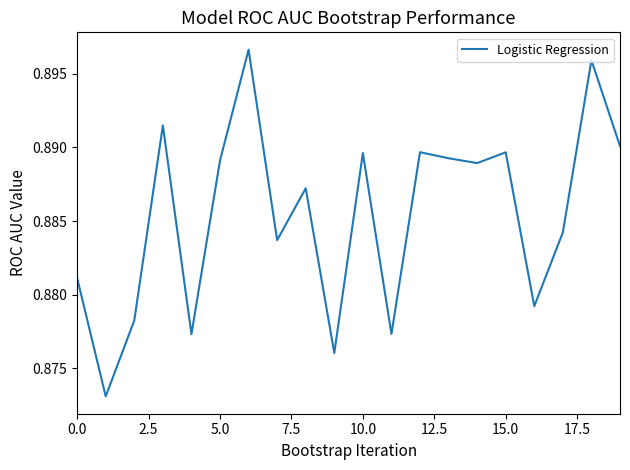

Does the chart display data point markers on the line(s)?

No